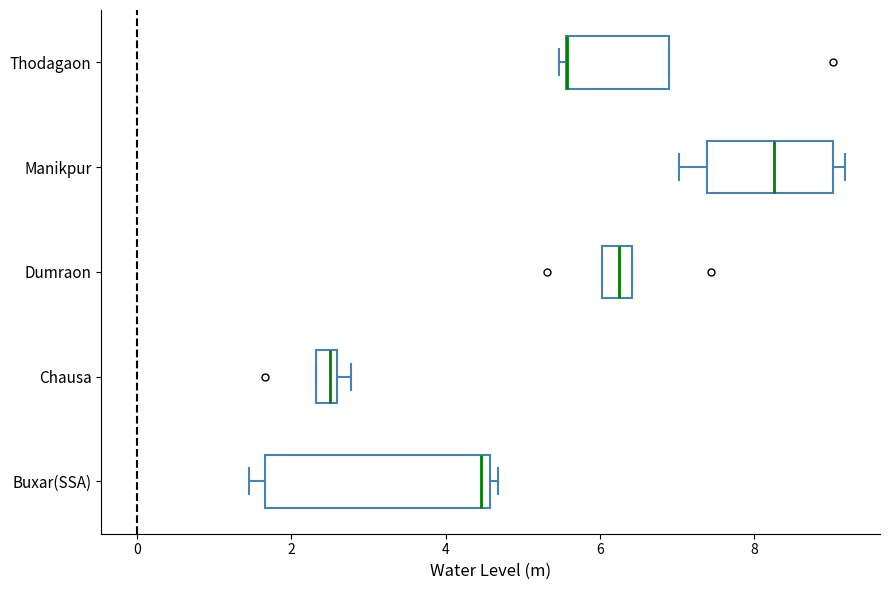

Which box is the widest, from its left edge to its right edge?

Buxar(SSA)